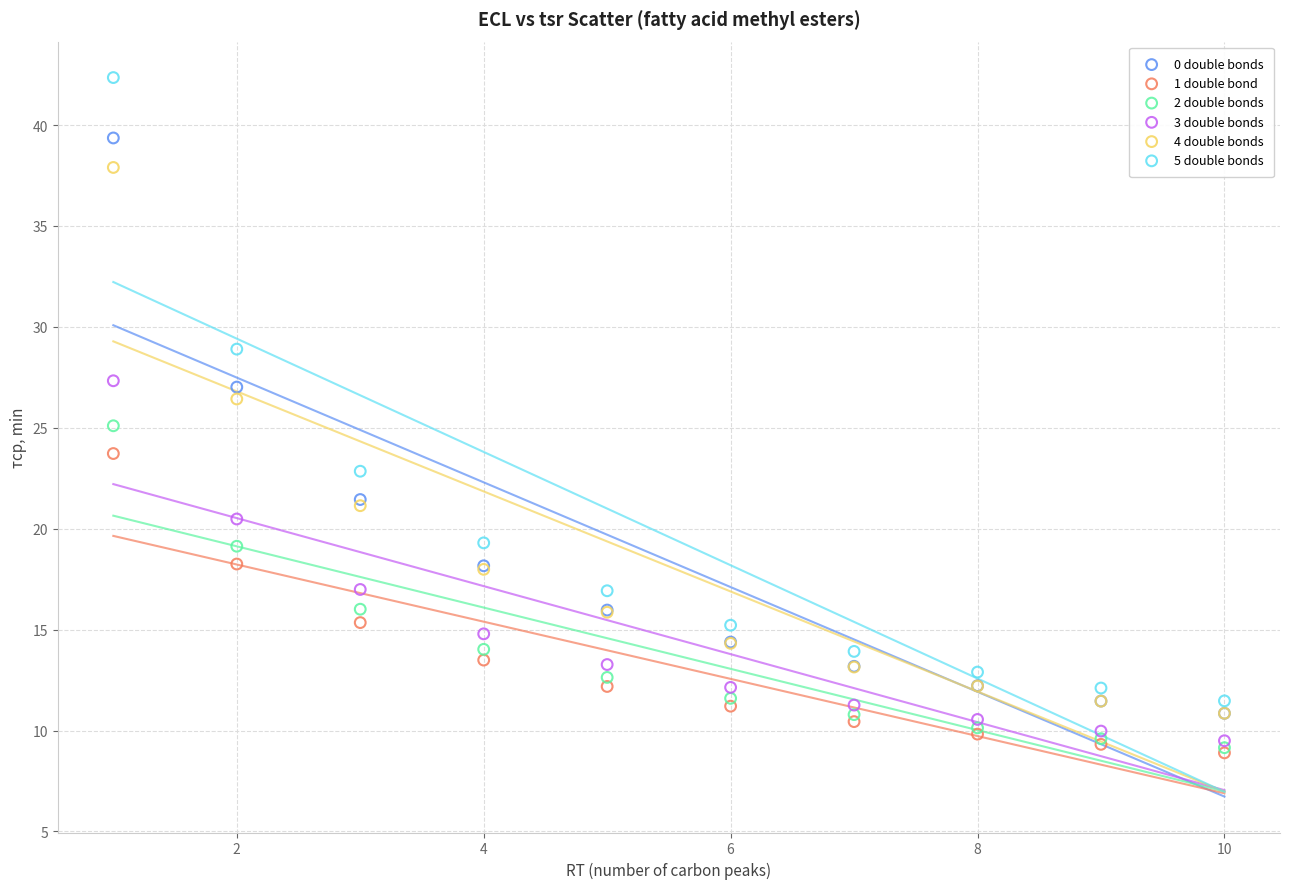

Which series reaches the maximum Y coordinate?

5 double bonds